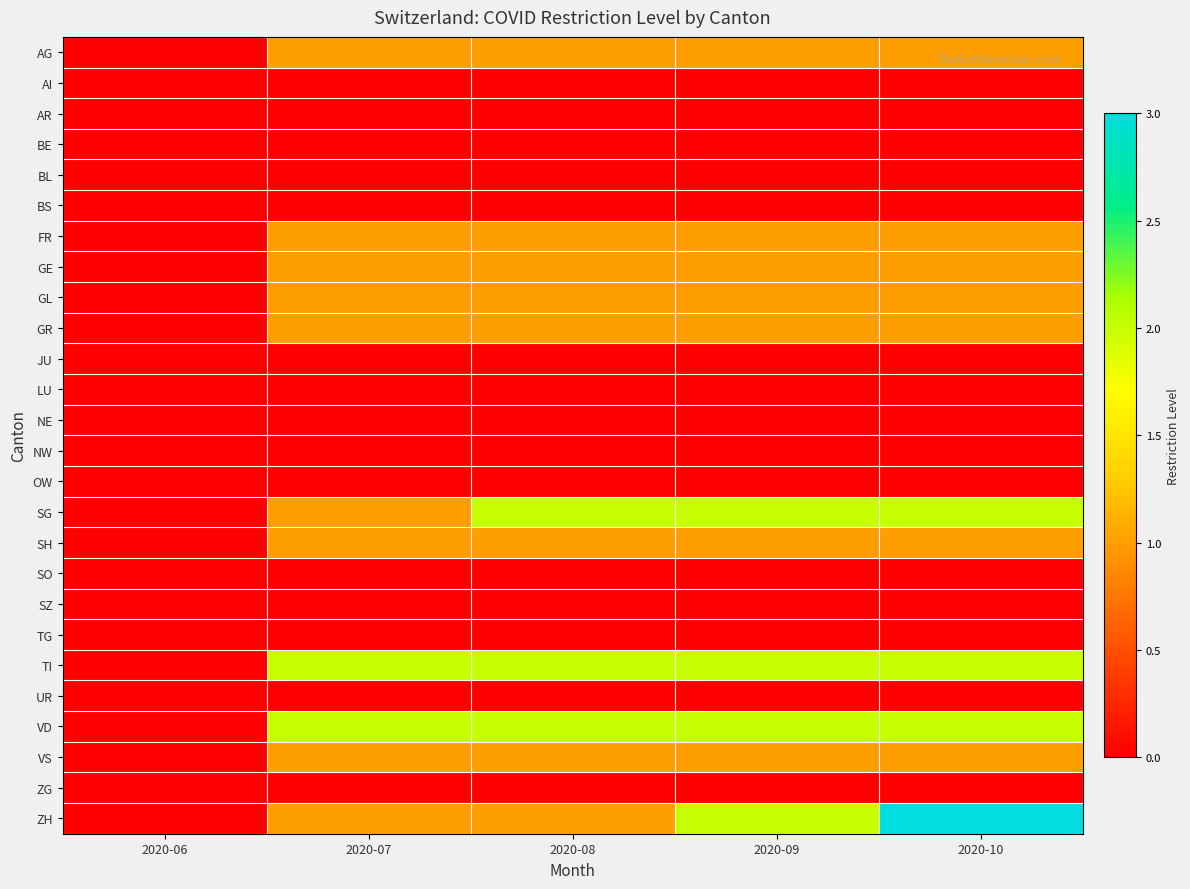

Rank the series at 2020-07 from lowest to highest value.

AI, AR, BE, BL, BS, JU, LU, NE, NW, OW, SO, SZ, TG, UR, ZG, AG, FR, GE, GL, GR, SG, SH, VS, ZH, TI, VD